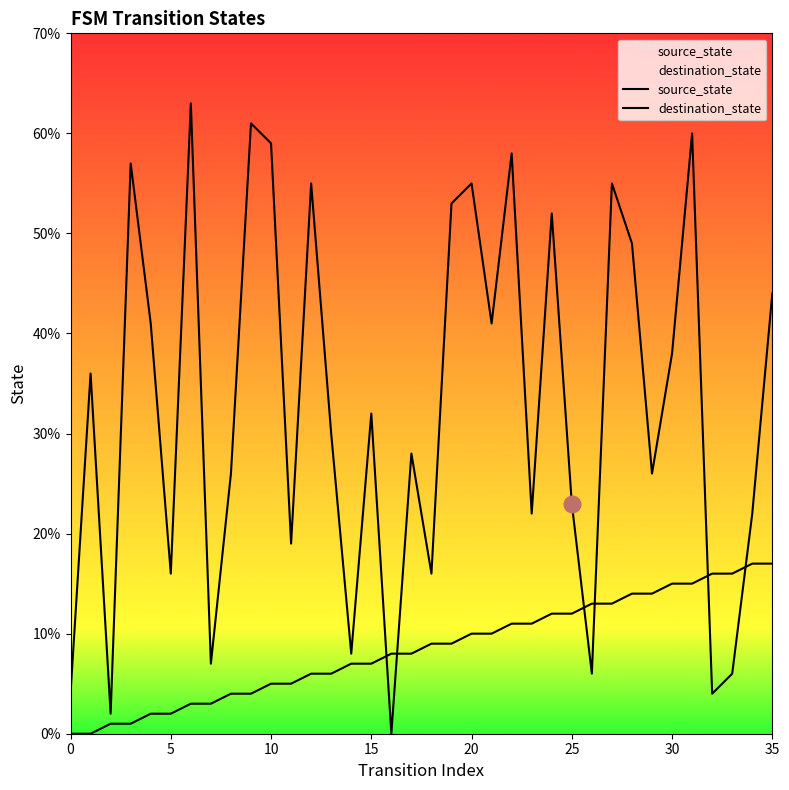

Which series has the largest range (max minus min)?

destination_state